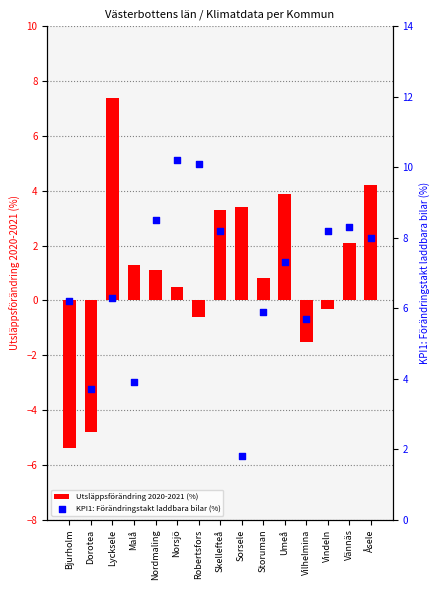

At how many categories does at least one series exceed -5?

15